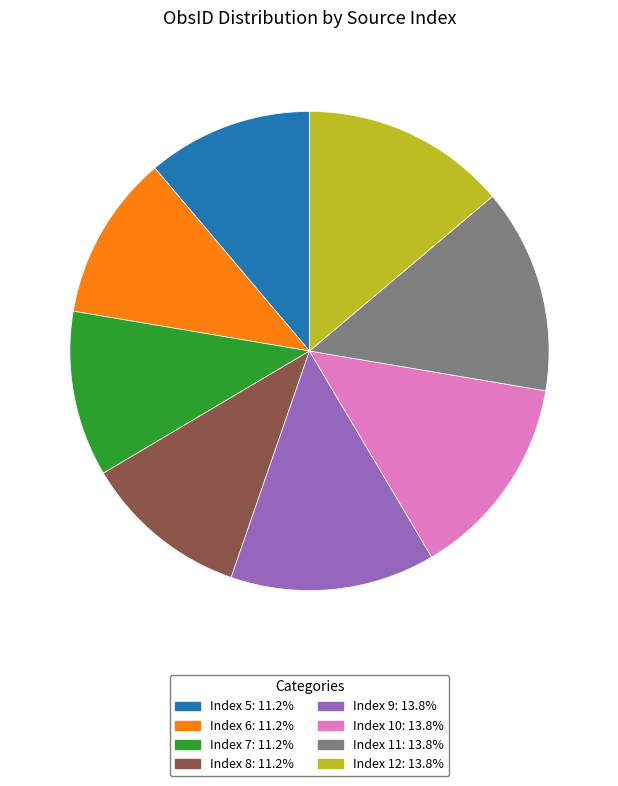

How many segments does this pie chart have?

8